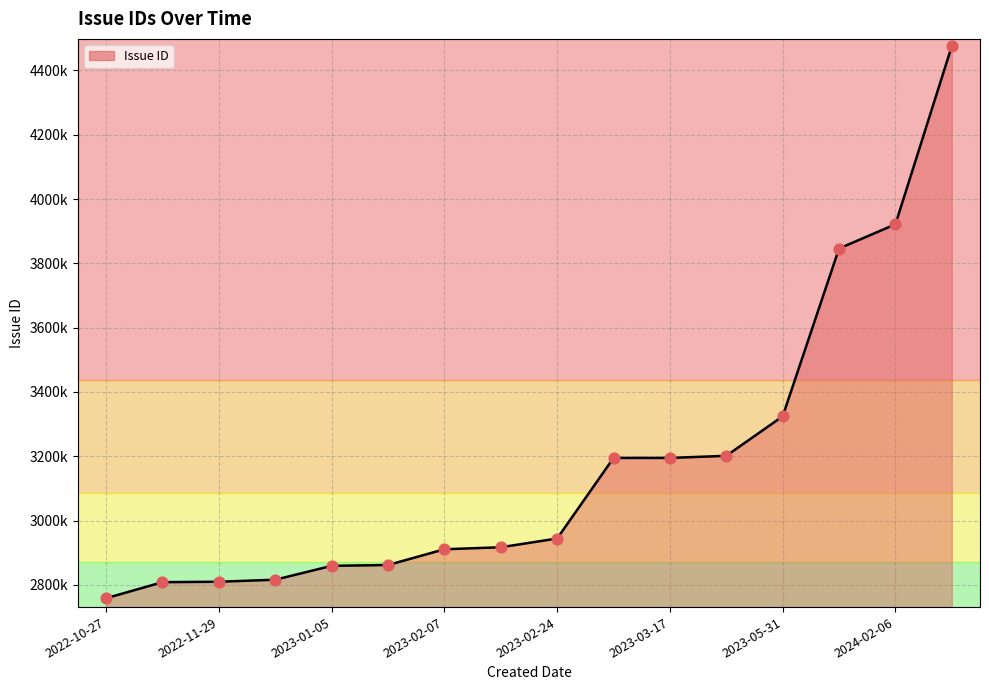

Is this an area chart (filled region under the line)?

Yes